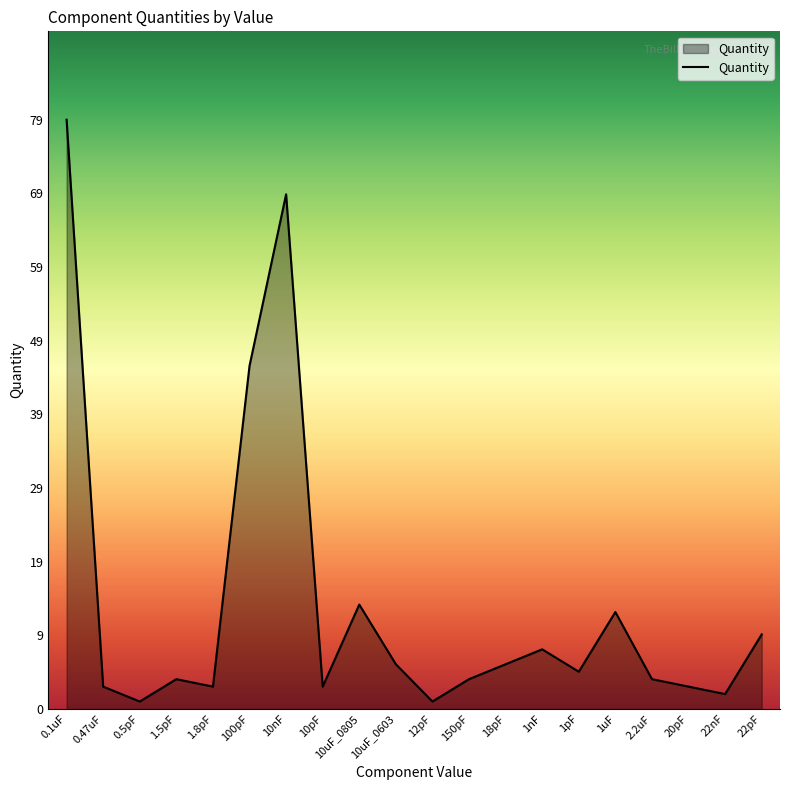

What is the average value?

14